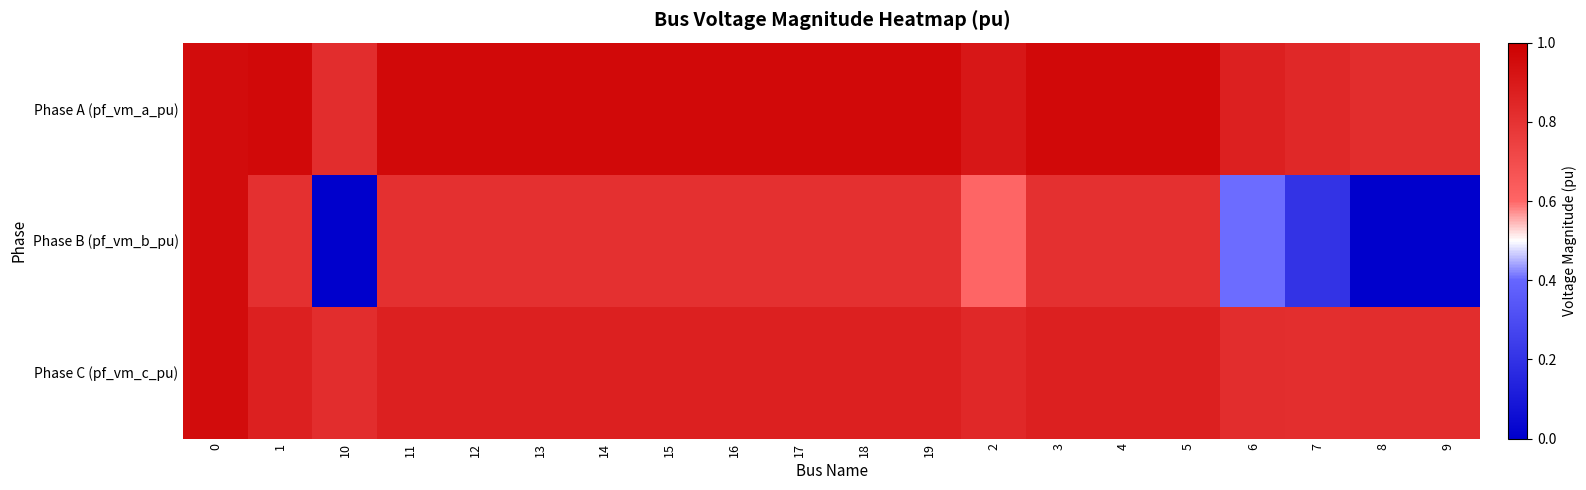

Reading left to right, extract all data points from this chart.

Phase A (pf_vm_a_pu): 0=1.0	1=1.0	10=0.8	11=1.0	12=1.0	13=1.0	14=1.0	15=1.0	16=1.0	17=1.0	18=1.0	19=1.0	2=0.9	3=1.0	4=1.0	5=1.0	6=0.9	7=0.8	8=0.8	9=0.8
Phase B (pf_vm_b_pu): 0=0.9	1=0.8	10=0.0	11=0.8	12=0.8	13=0.8	14=0.8	15=0.8	16=0.8	17=0.8	18=0.8	19=0.8	2=0.6	3=0.8	4=0.8	5=0.8	6=0.4	7=0.2	8=0.0	9=0.0
Phase C (pf_vm_c_pu): 0=0.9	1=0.9	10=0.8	11=0.9	12=0.9	13=0.9	14=0.9	15=0.9	16=0.9	17=0.9	18=0.9	19=0.9	2=0.8	3=0.9	4=0.9	5=0.9	6=0.8	7=0.8	8=0.8	9=0.8